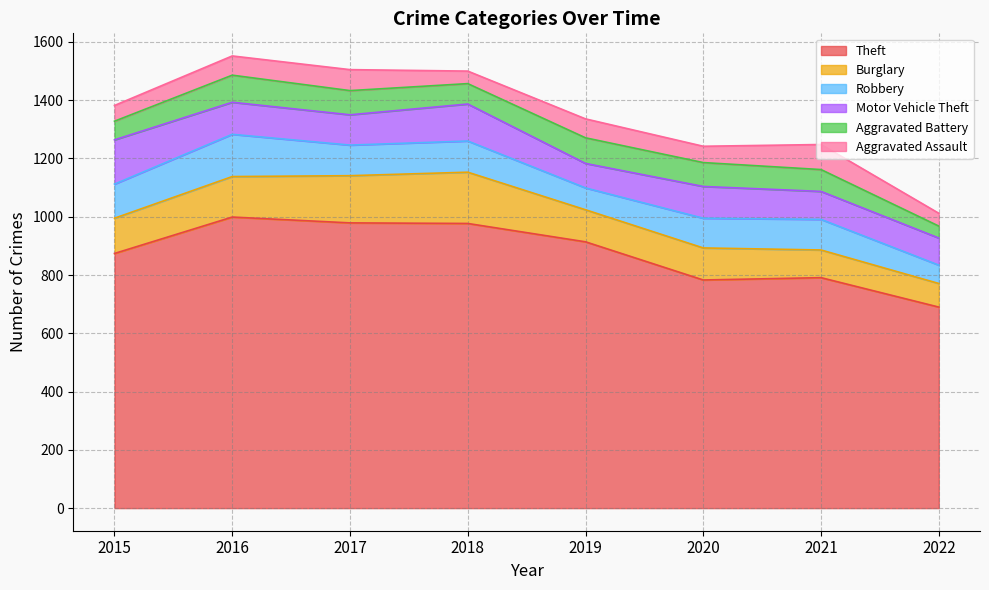

What is the maximum value shown in the chart?

999